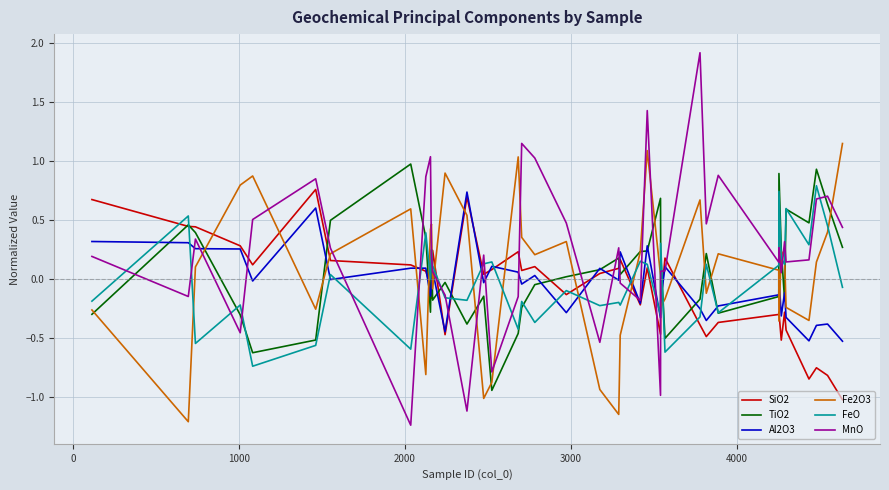

True or false: TiO2 and SiO2 cross at least once.

True